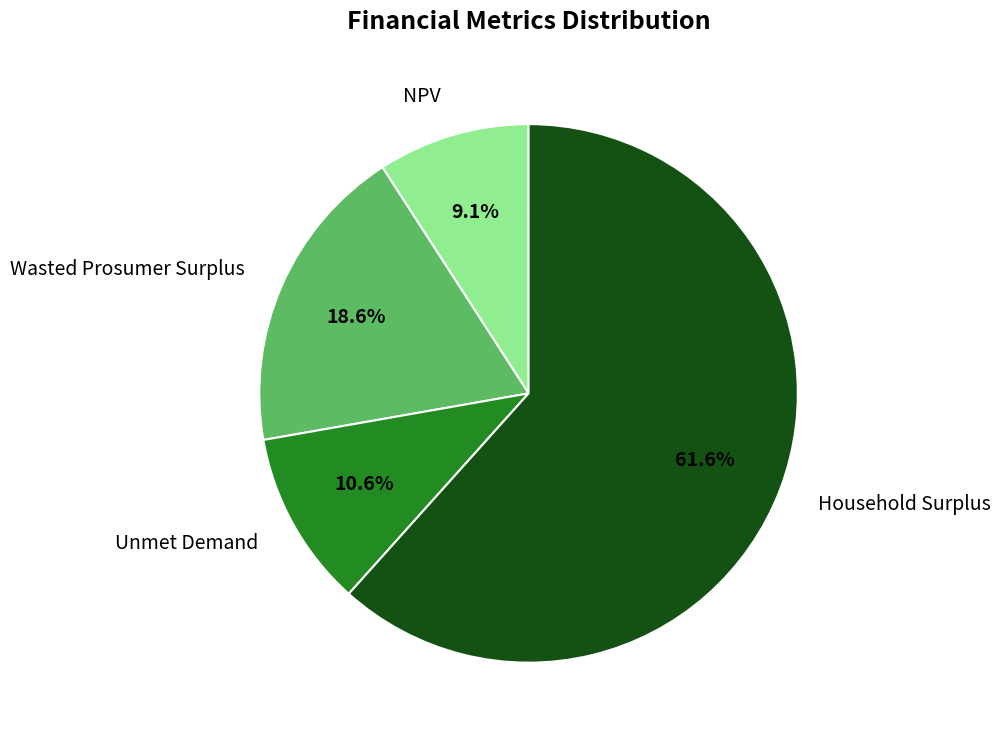

What is the ratio of the value at Wasted Prosumer Surplus to the value at Unmet Demand?

1.8